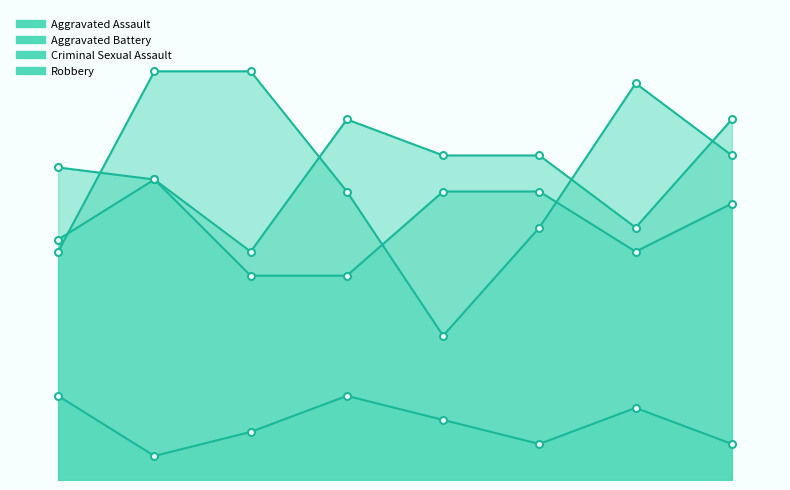

What is the value of the Aggravated Battery point at the 4th from the left?

17